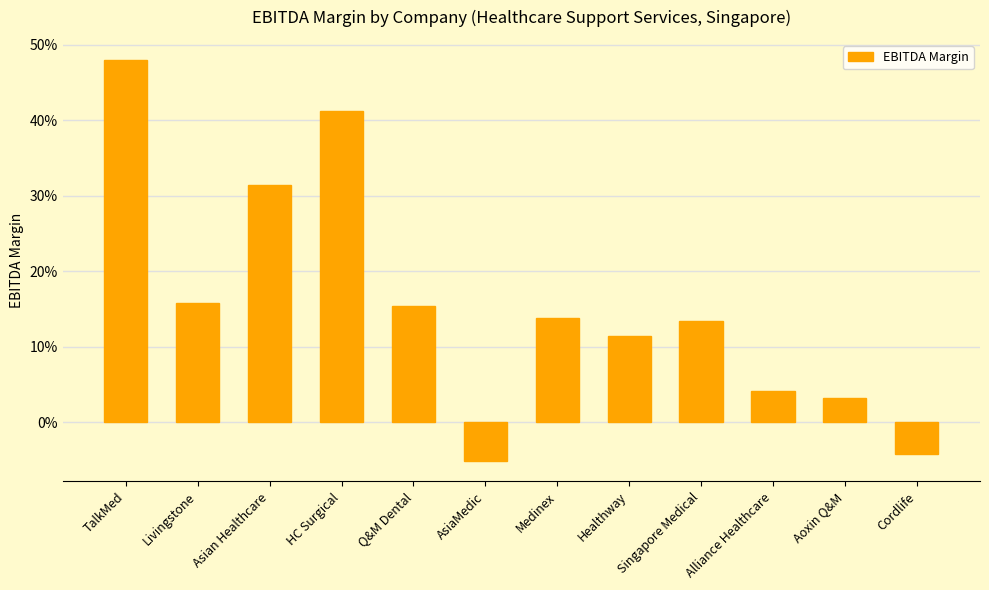

What position from the right is Medinex?

6